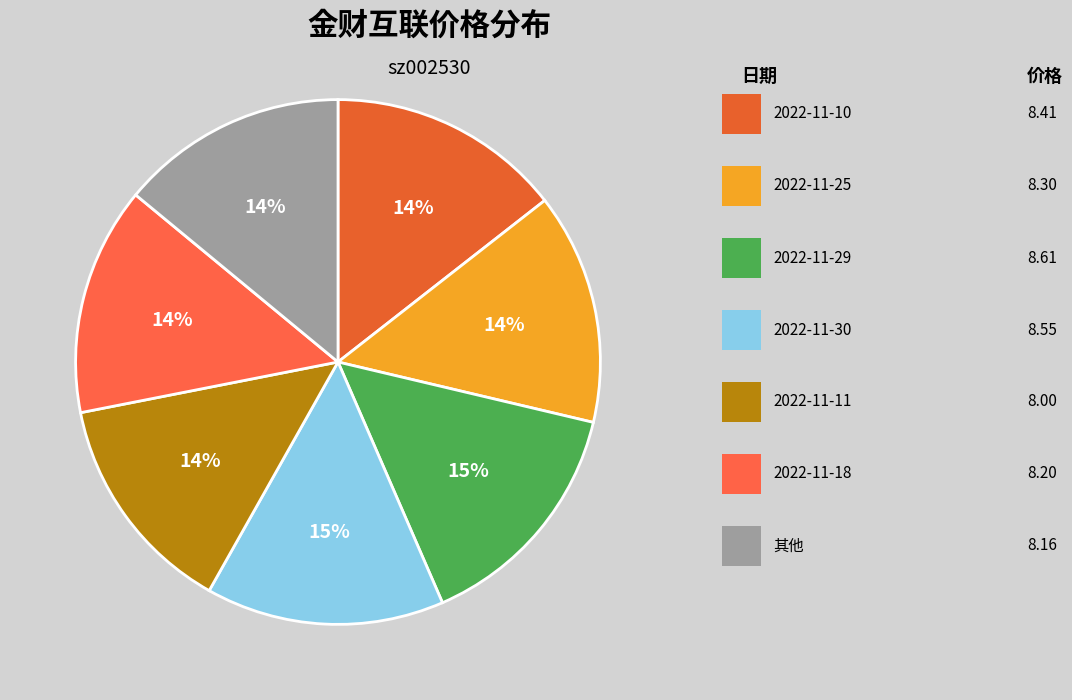

To the nearest percent, what is the average slice percentage?

14%